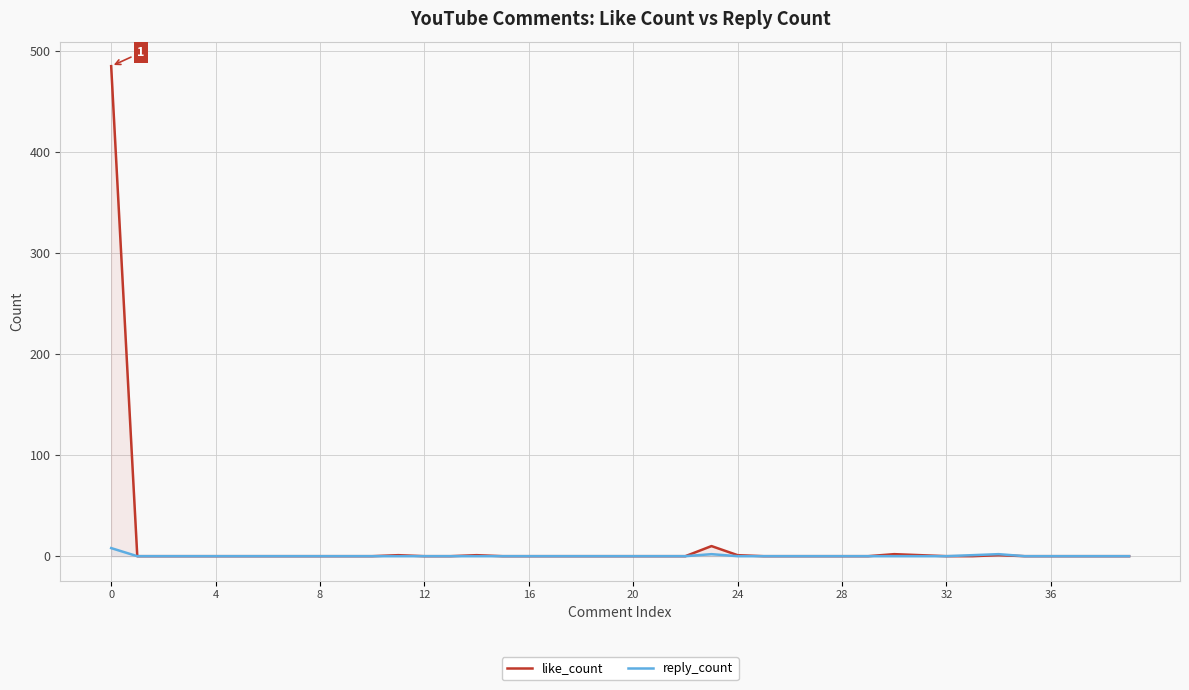

Rank the series by their maximum value, from highest to lowest.

like_count, reply_count